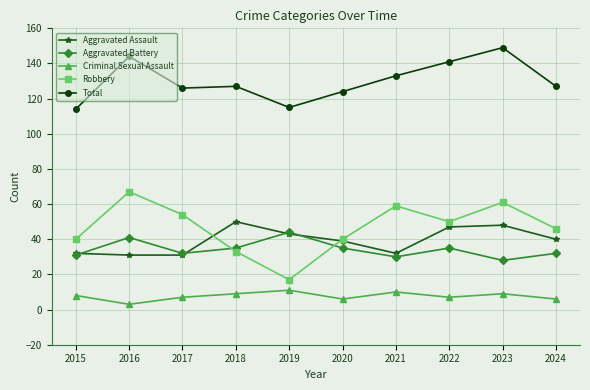

Is this an area chart (filled region under the line)?

No